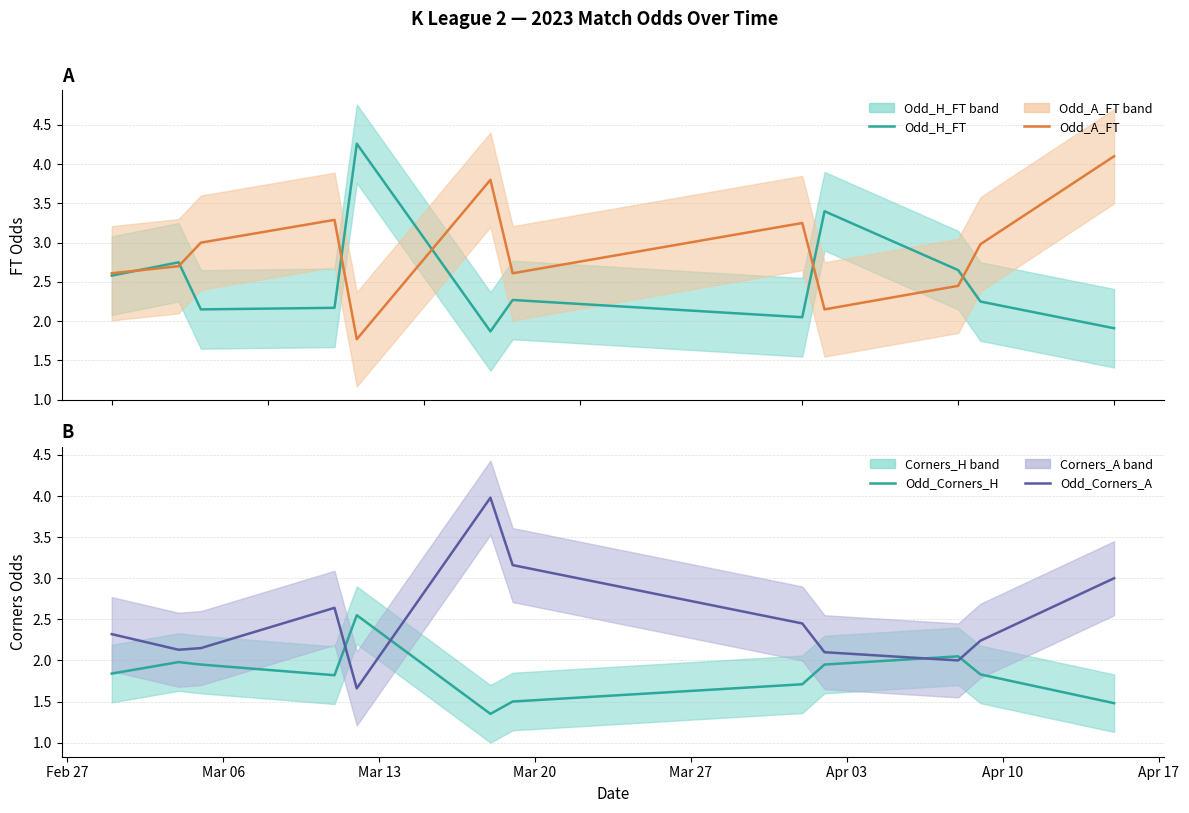

Is this an area chart (filled region under the line)?

No